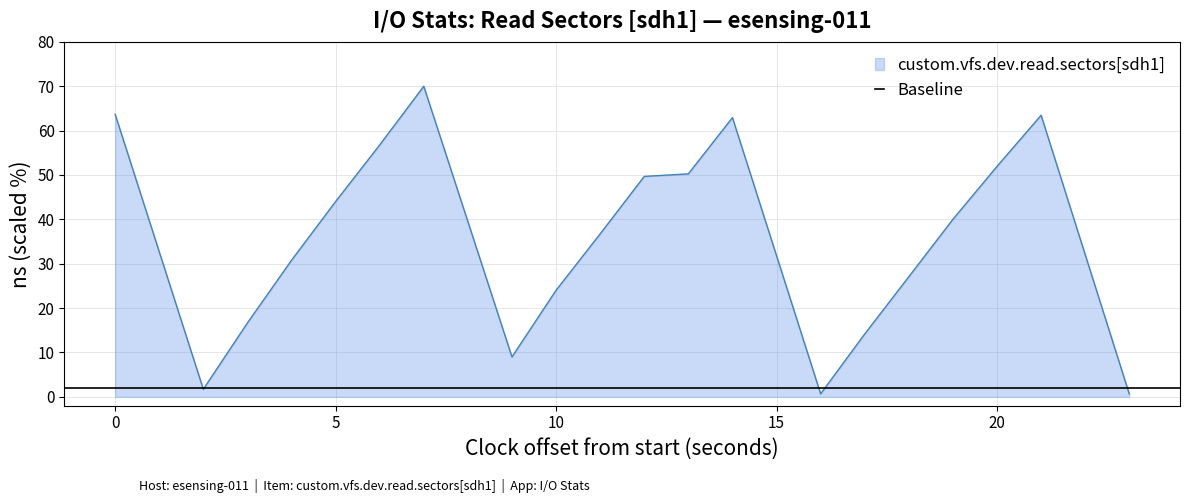

Is it true that custom.vfs.dev.read.sectors[sdh1] equals 51.9 at 20?

True